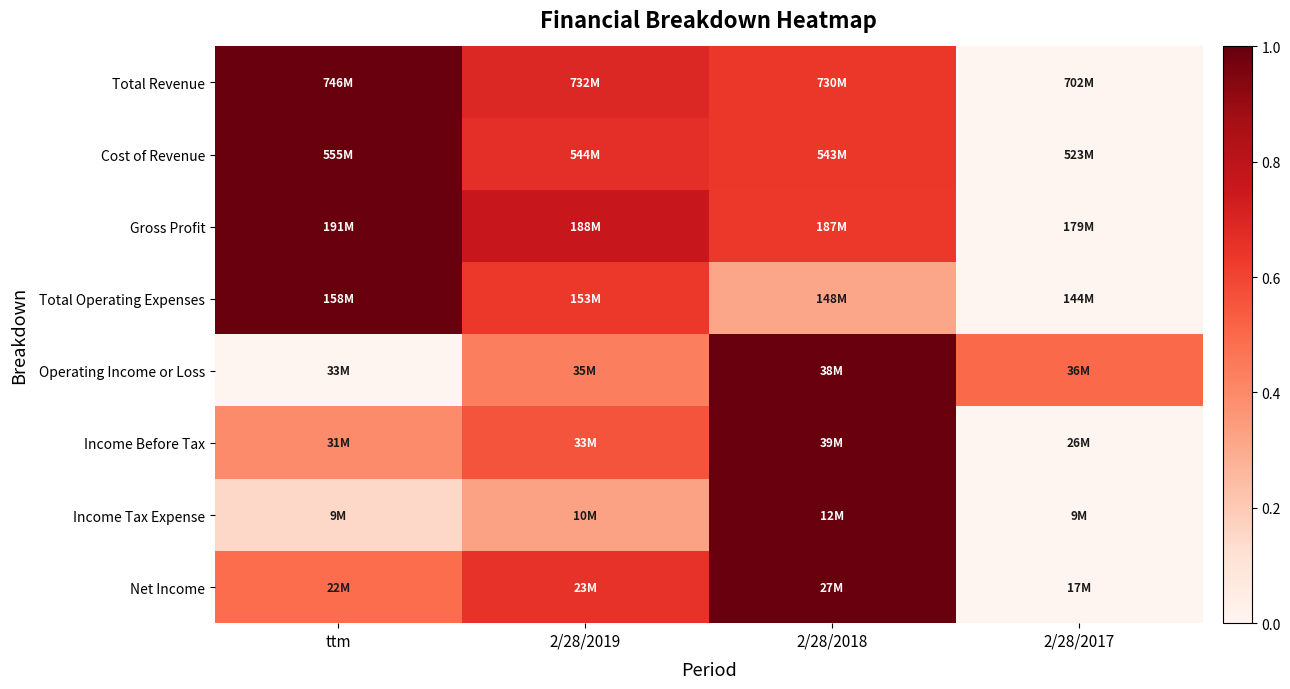

Which has a higher value, 2/28/2019 or ttm?

ttm